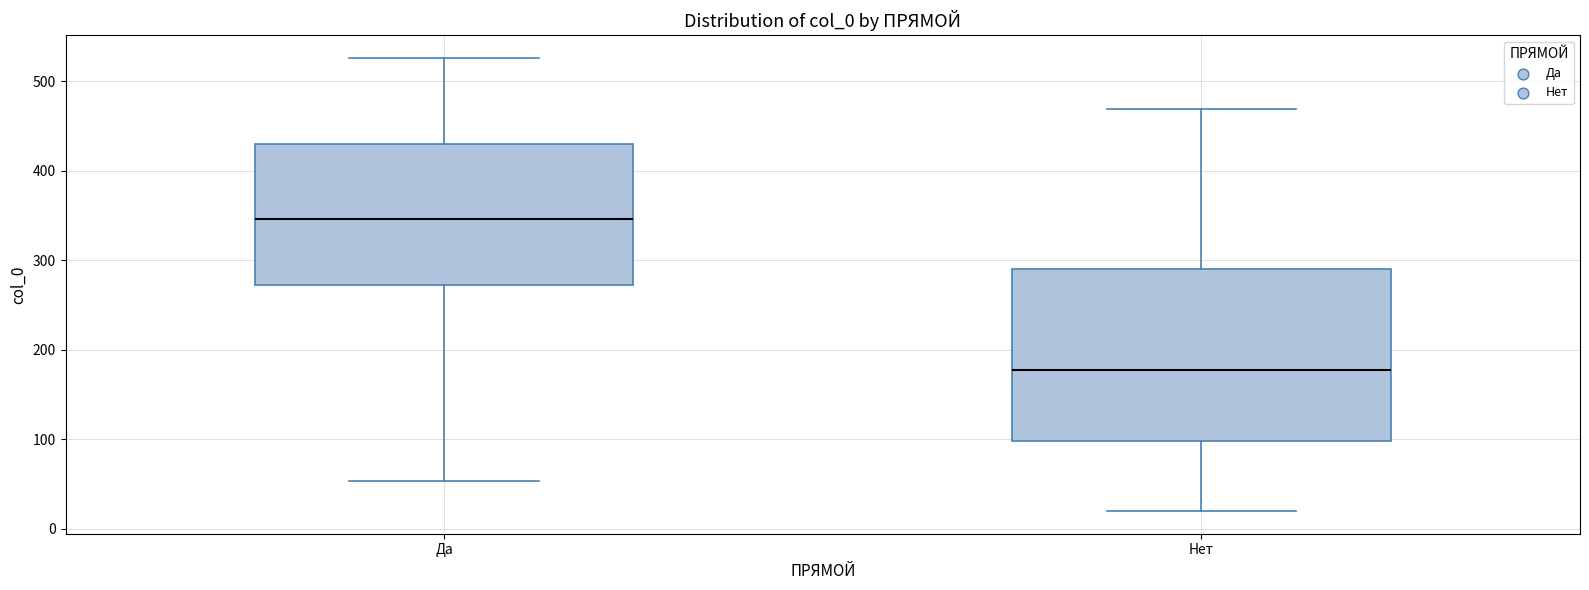

Where does the lower whisker of the box for Да end on the y-axis? The values are not printed on the chart, so give them approximately, as read against the axis.

50